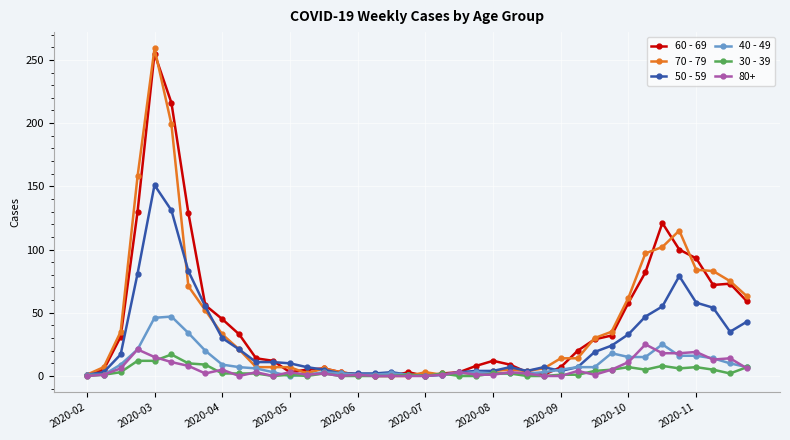

How many values in the 60 - 69 series are below 14?

20